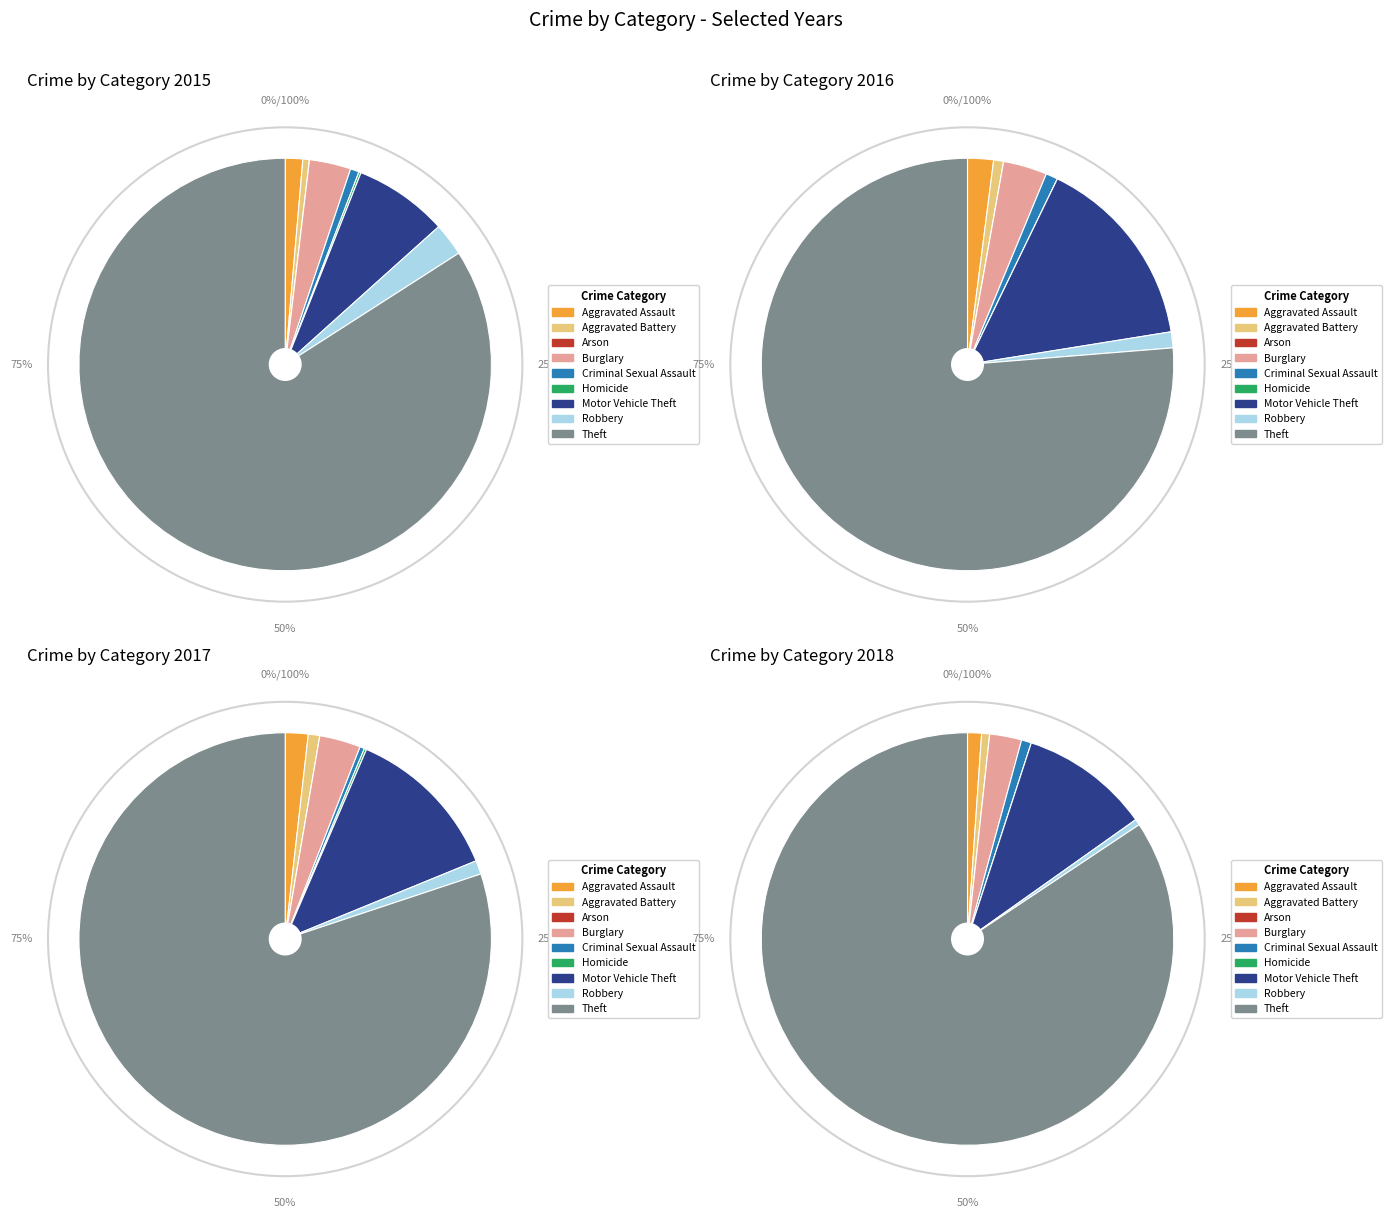

To the nearest percent, what is the combined percentage of values_2016 and 5?

1%